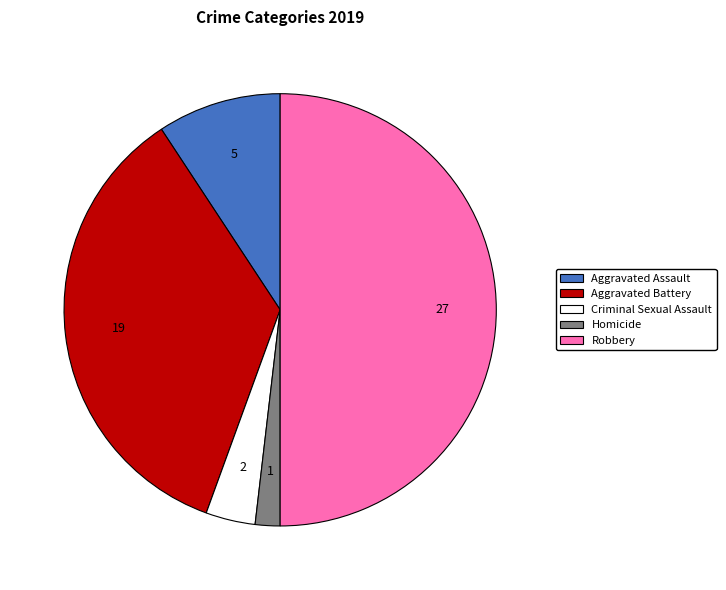

Which category has the smallest portion of the pie?

Homicide